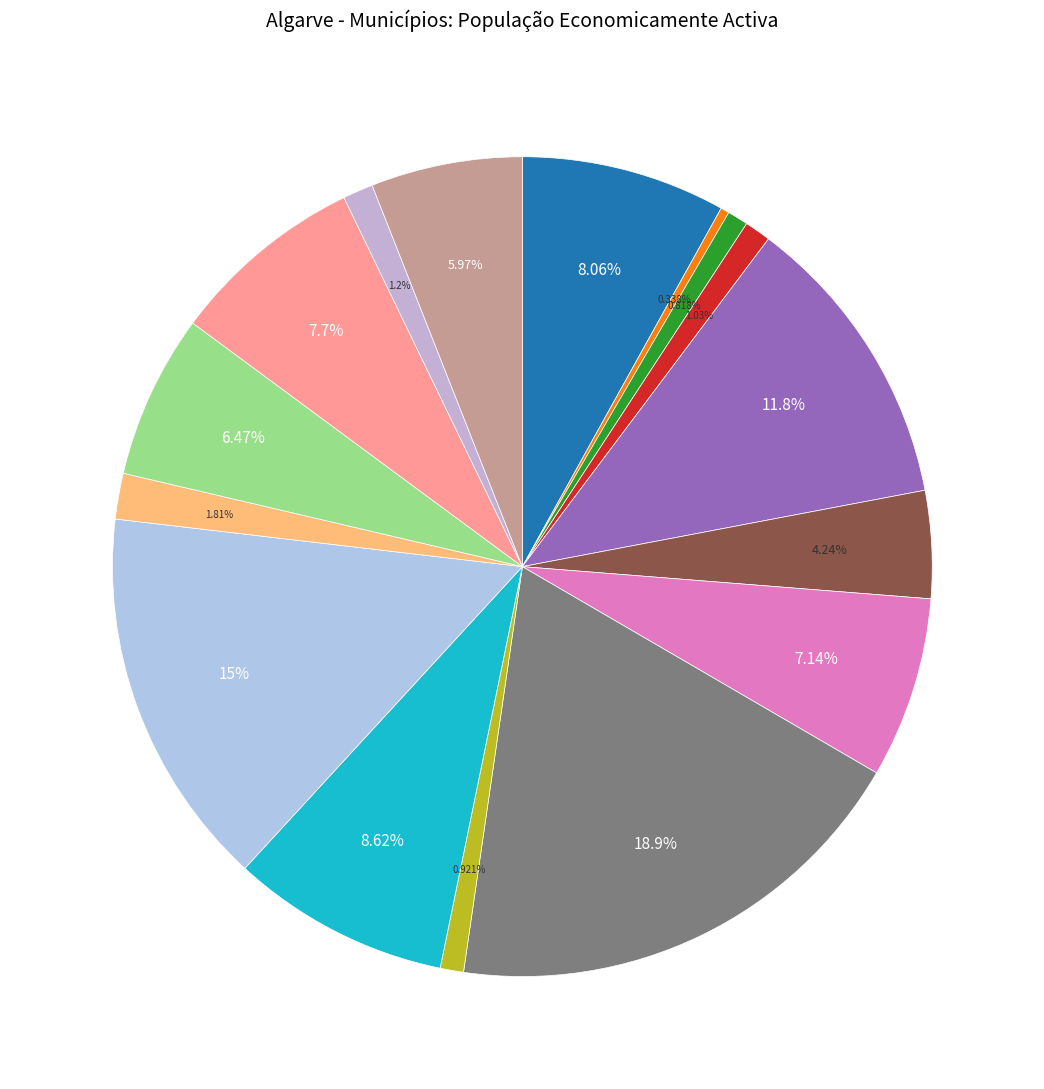

Count the number of slices in the pie.

16